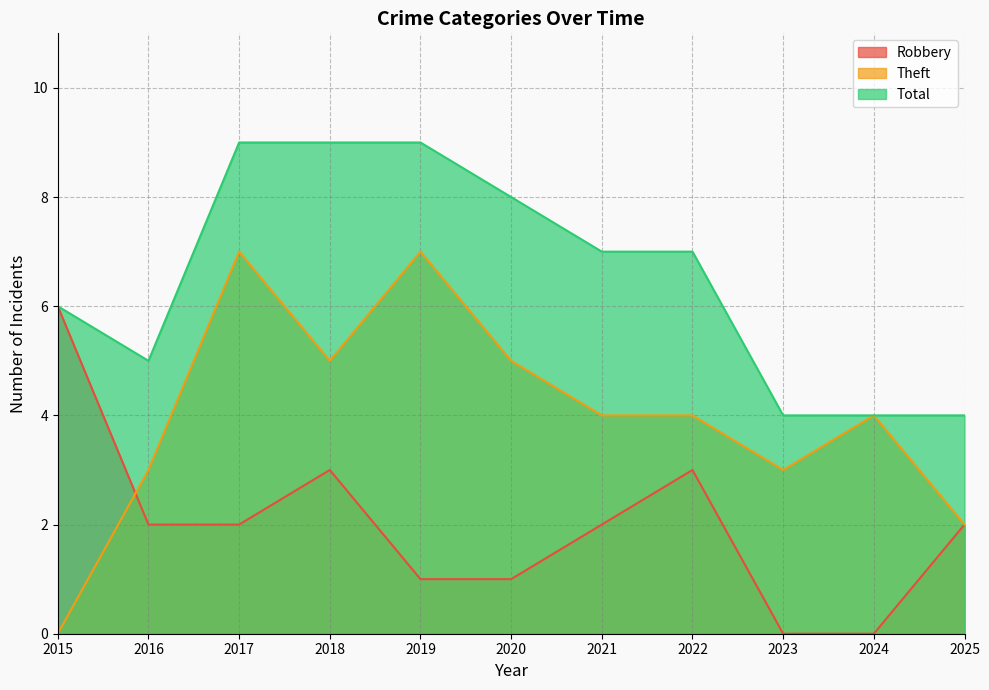

What is the sum of all Total values?

72